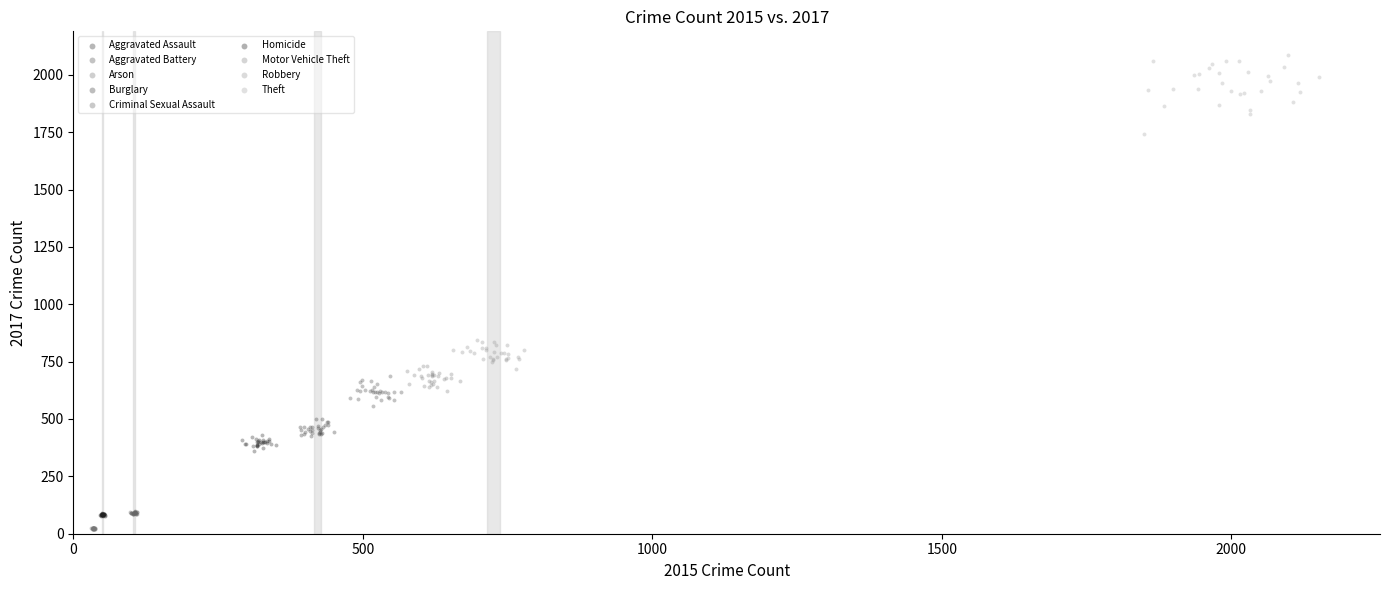

What are all the series names shown in the legend?

Aggravated Assault, Aggravated Battery, Arson, Burglary, Criminal Sexual Assault, Homicide, Motor Vehicle Theft, Robbery, Theft